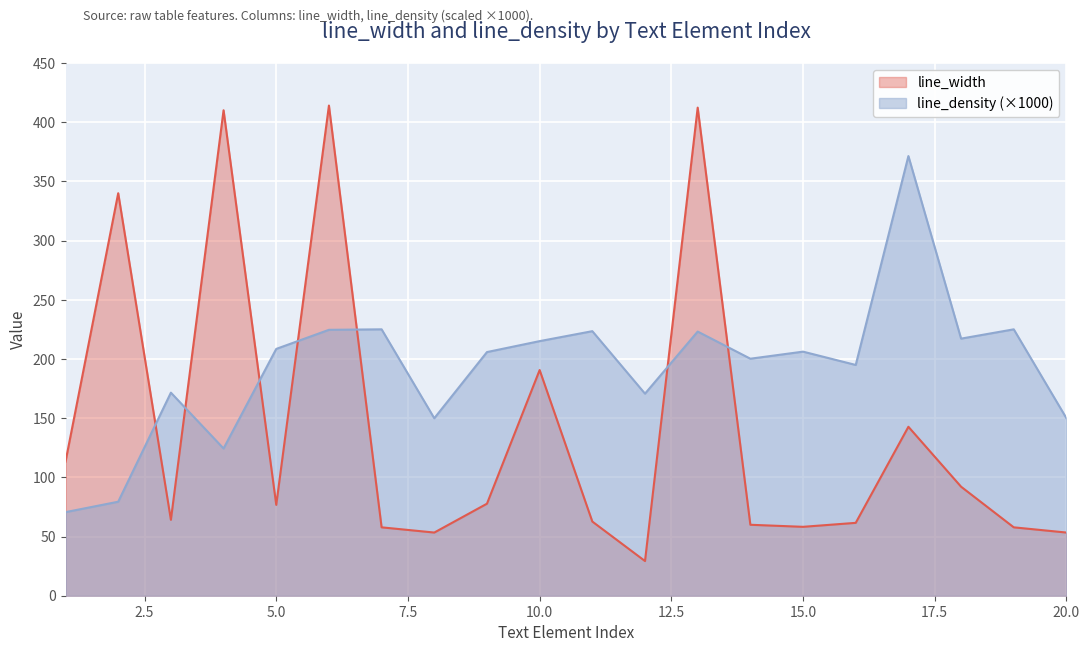

What is the highest value of the line_width series?

414.0